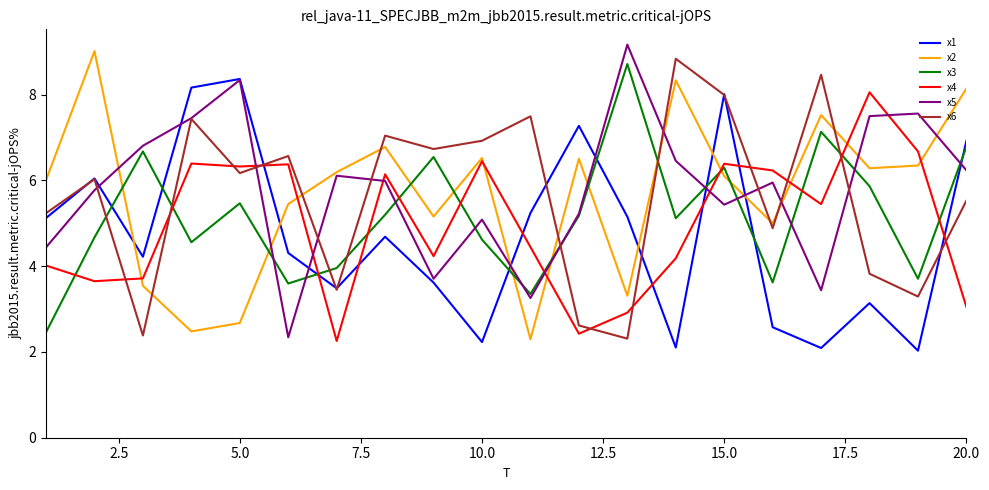

What is the minimum value shown in the chart?

2.0